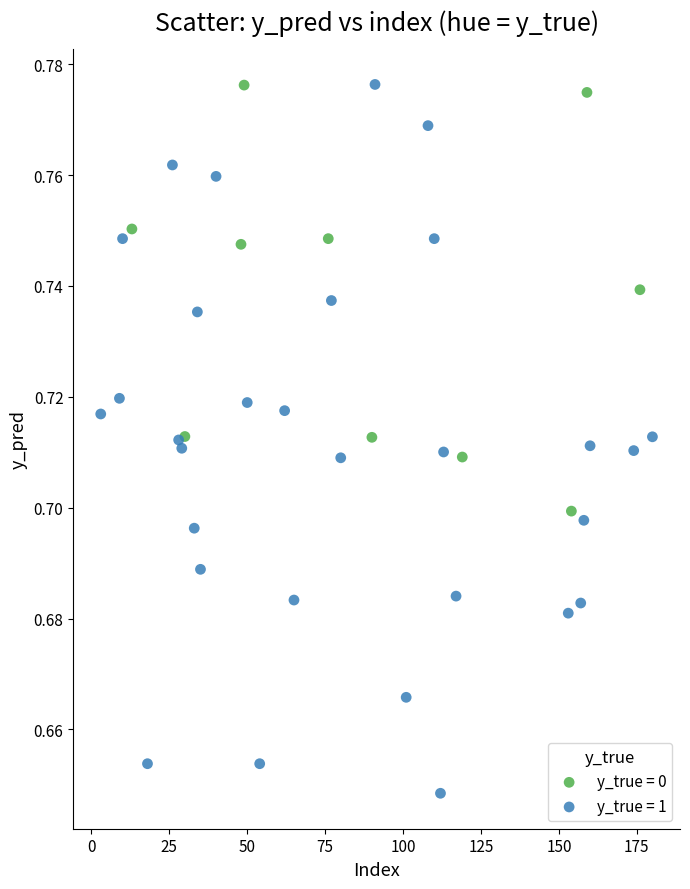

Which series contains the lowest Y value?

y_true = 1